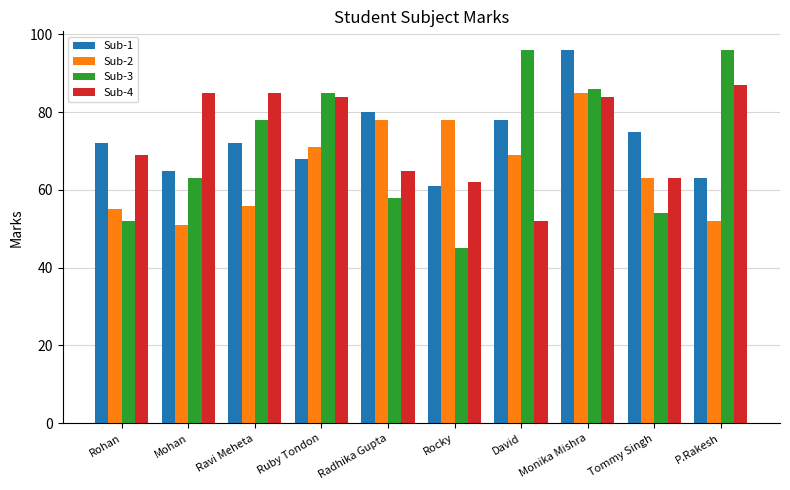

What is the difference between the second highest and second lowest values in the Sub-3 series?

44